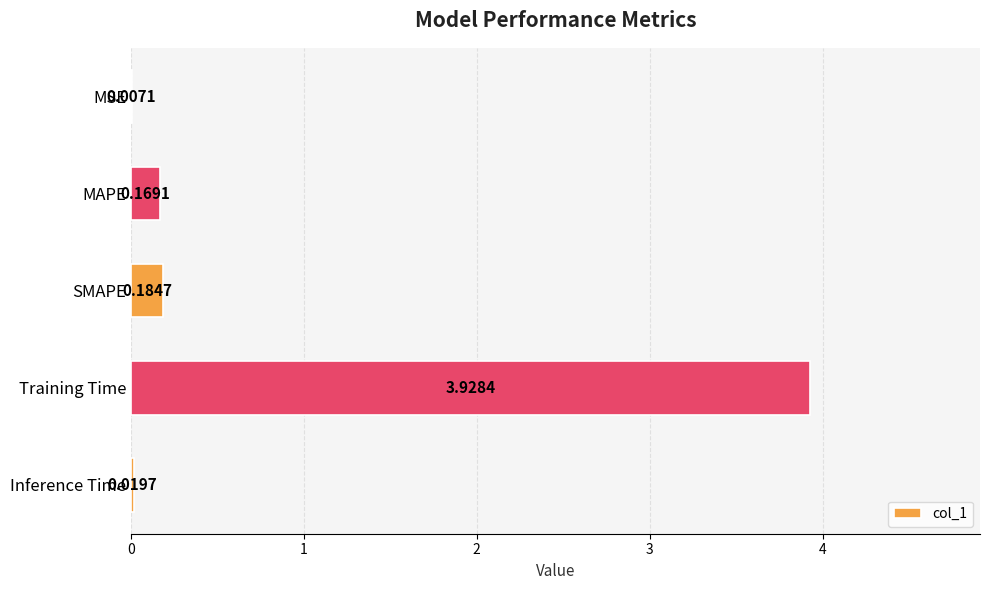

At which label is the value closest to 1?

SMAPE